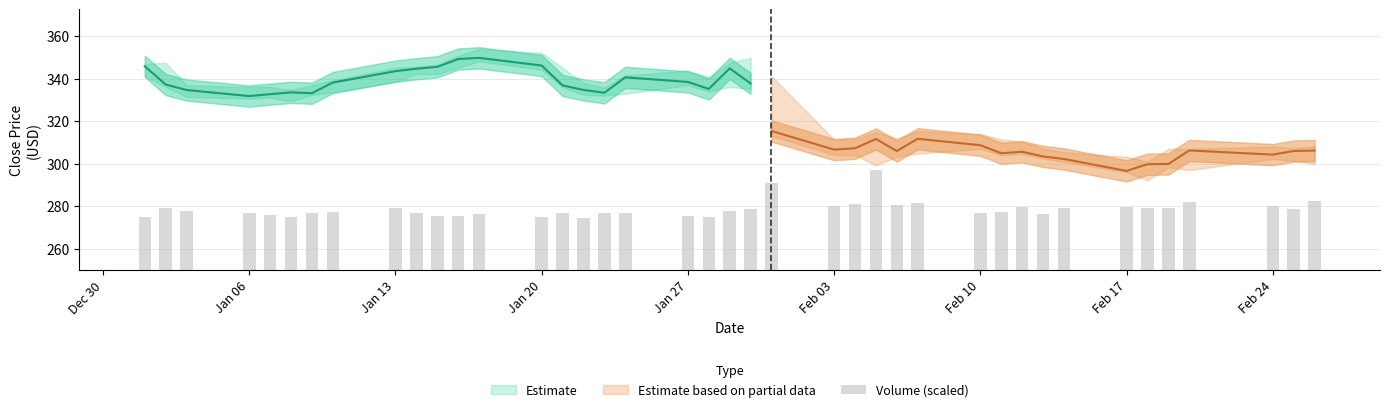

Reading left to right, list all the values displayed in this chart.

275.2	279.1	277.6	277.0	276.0	274.7	276.8	277.2	279.0	276.7	275.5	275.3	276.6	274.8	277.0	274.6	276.9	277.0	275.2	275.0	277.8	278.8	290.8	280.0	281.2	296.9	280.7	281.6	276.7	277.1	279.5	276.4	279.4	279.9	279.2	279.0	282.0	280.0	278.9	282.3